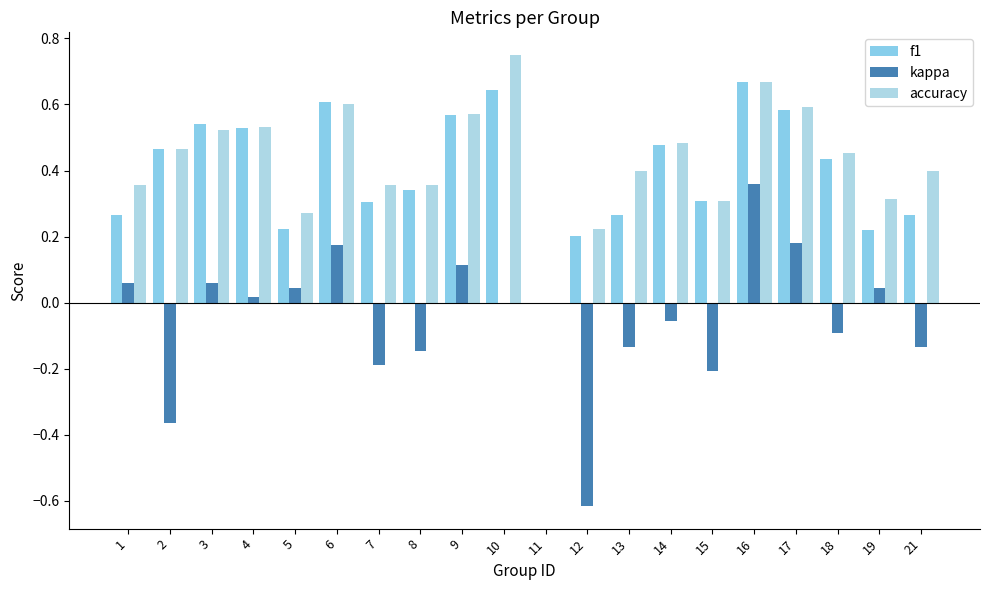

How many groups of bars are there?

20